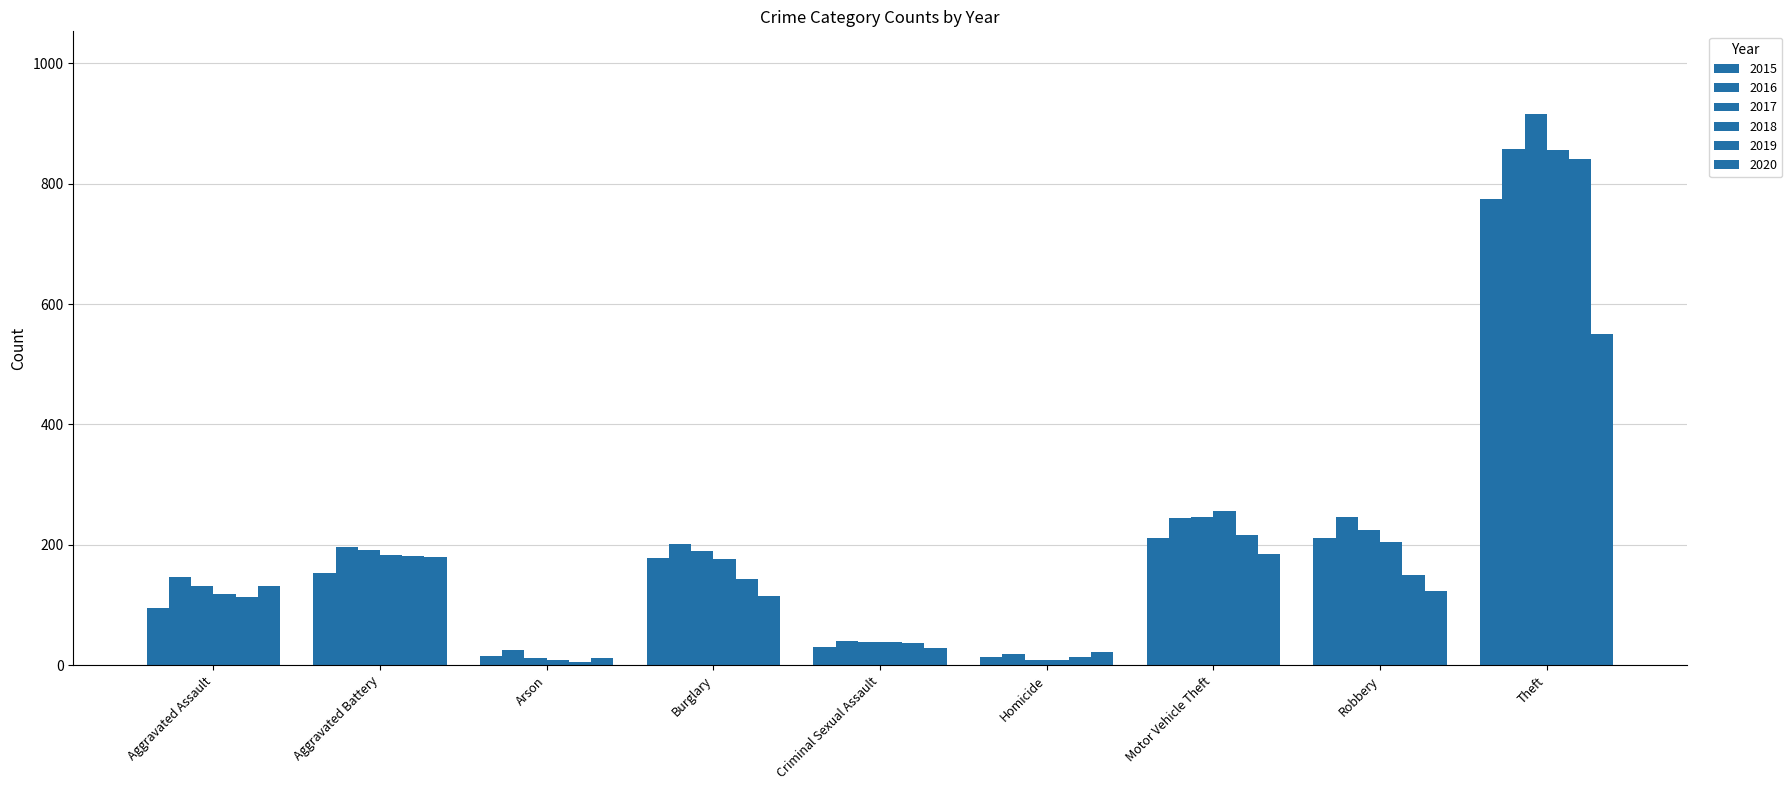

Read the 2015 value at Motor Vehicle Theft.

211